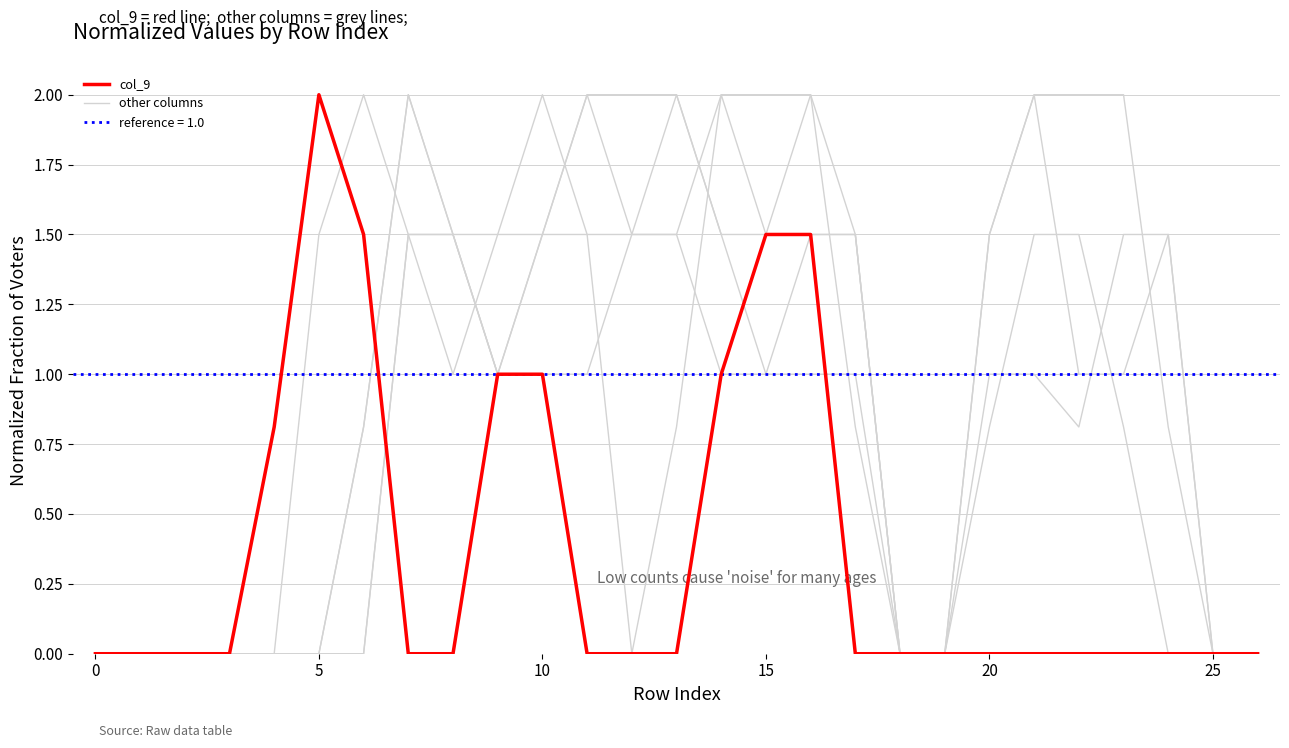

What is the highest value of the col_12 series?

2.0